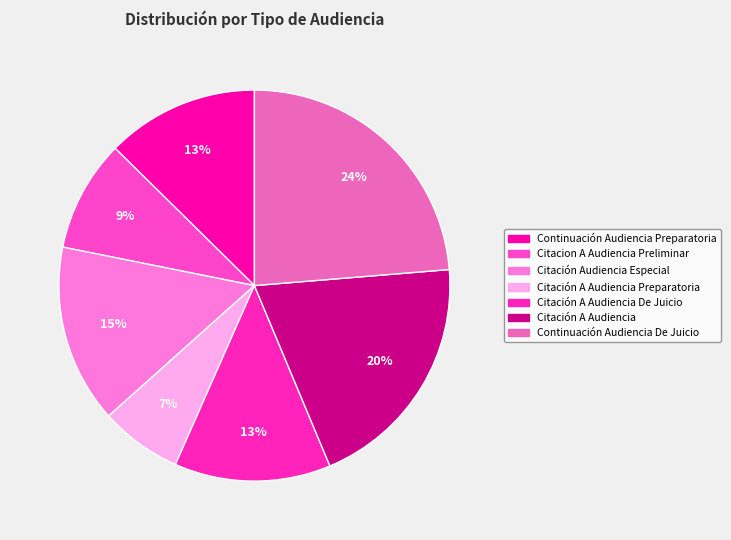

Which category has the biggest portion of the pie?

Continuación Audiencia De Juicio